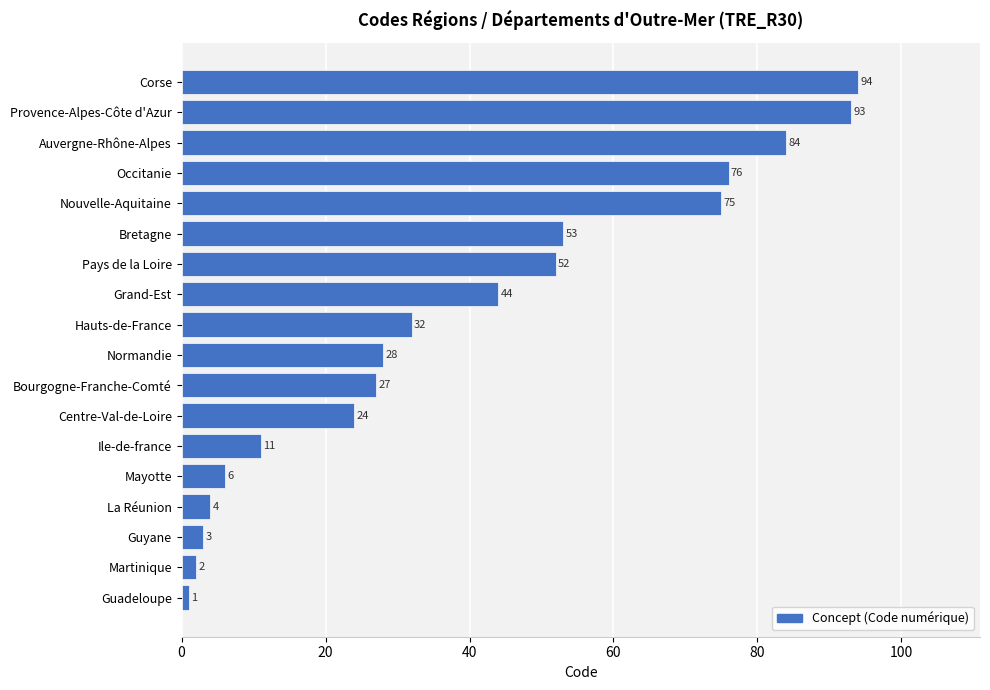

Does the chart contain any negative values?

No